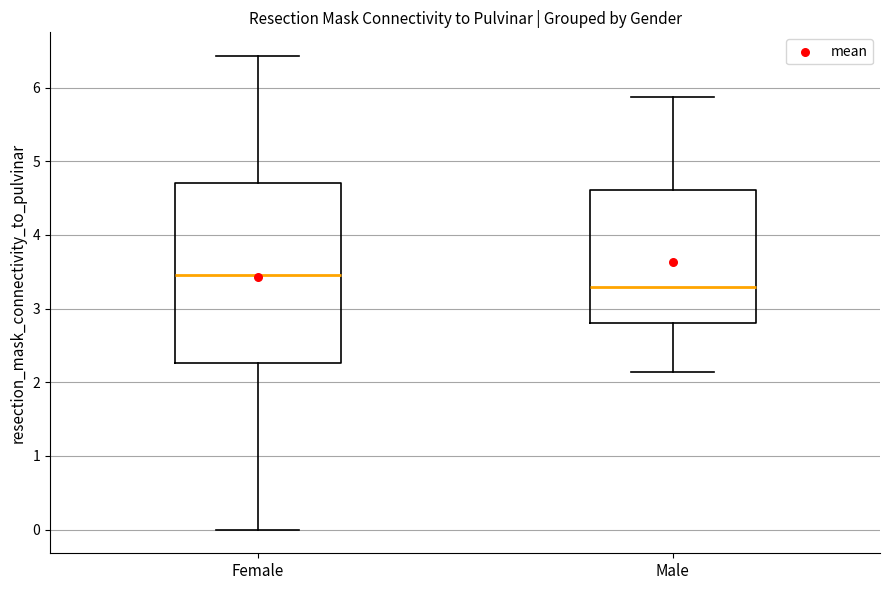

Which box has the highest median line?

Female